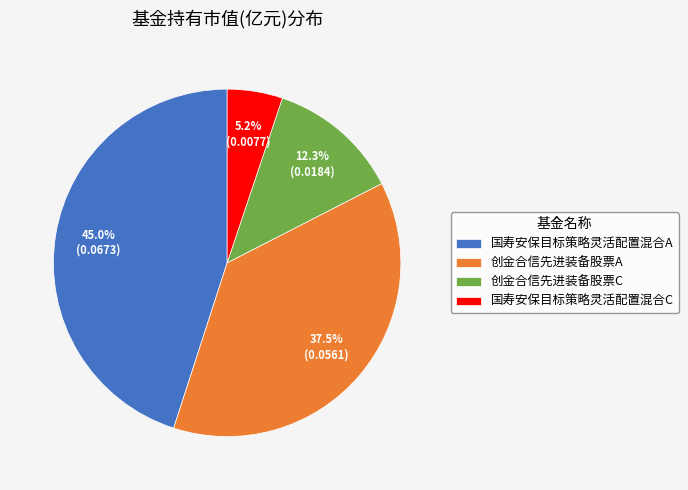

How many slices are in this pie chart?

4